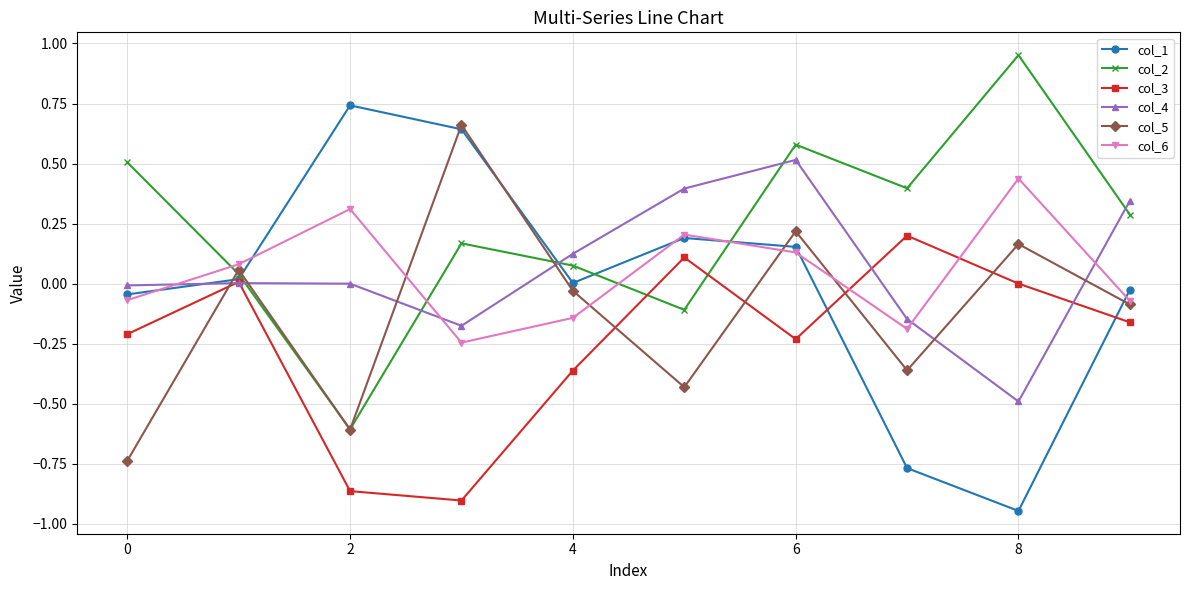

How many data points in col_6 are less than 0?

5